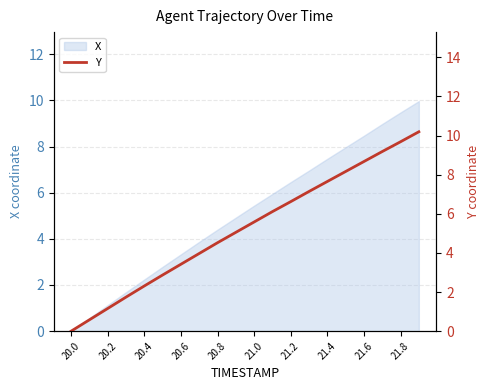

What is the greatest value displayed?

10.2